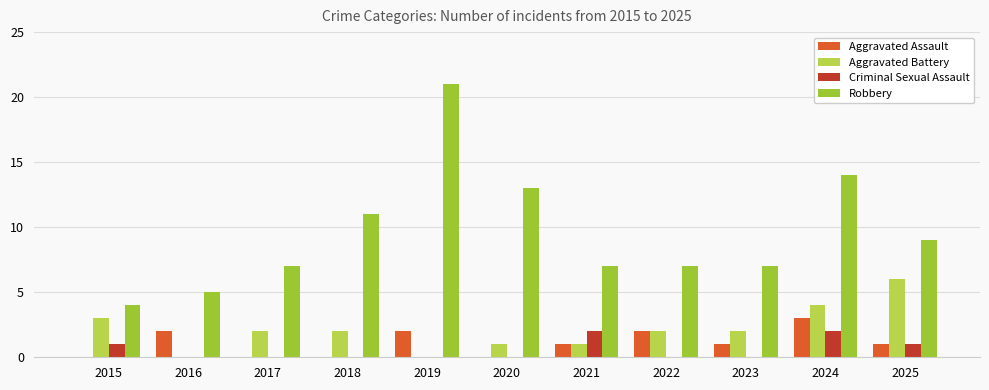

Which series has the widest spread of values?

Robbery